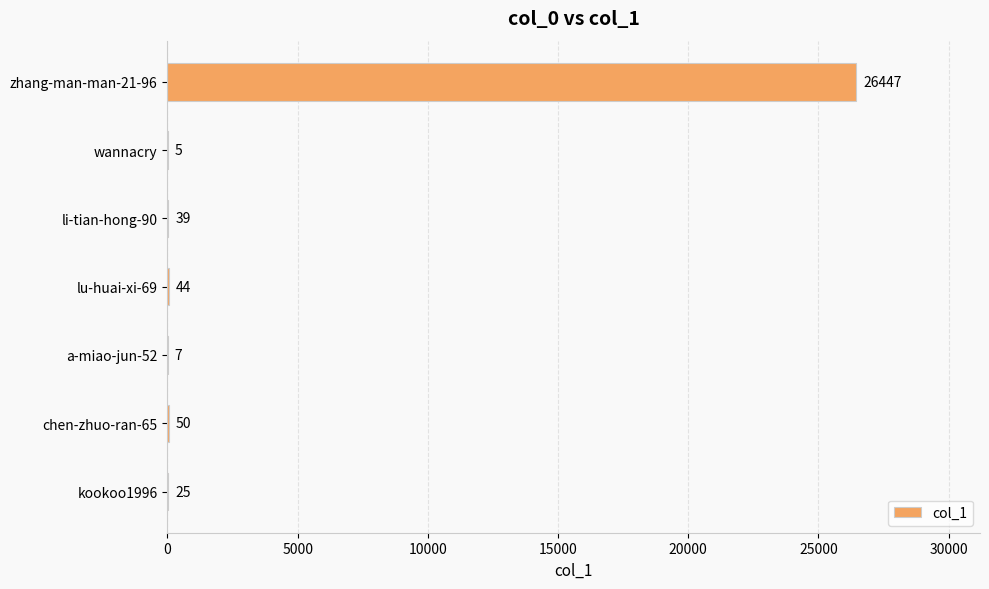

What is the average value?

3802